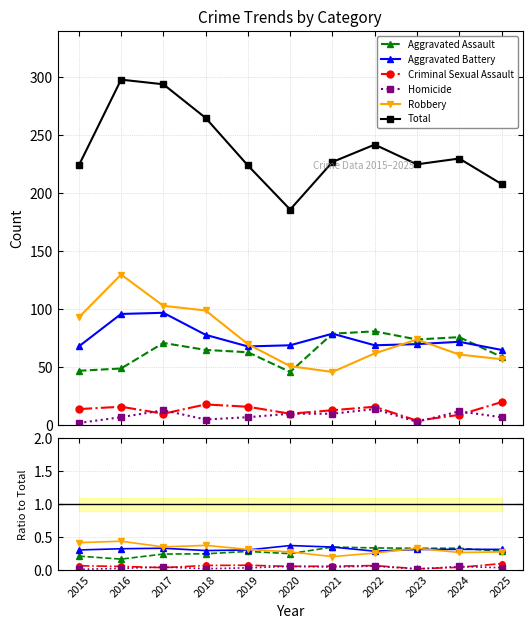

At which label does Robbery reach its minimum?

2021